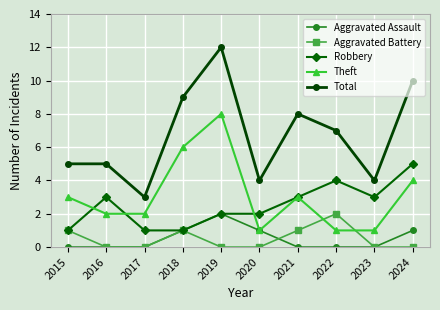

The value of Aggravated Assault at 2015 is 0. True or false?

True